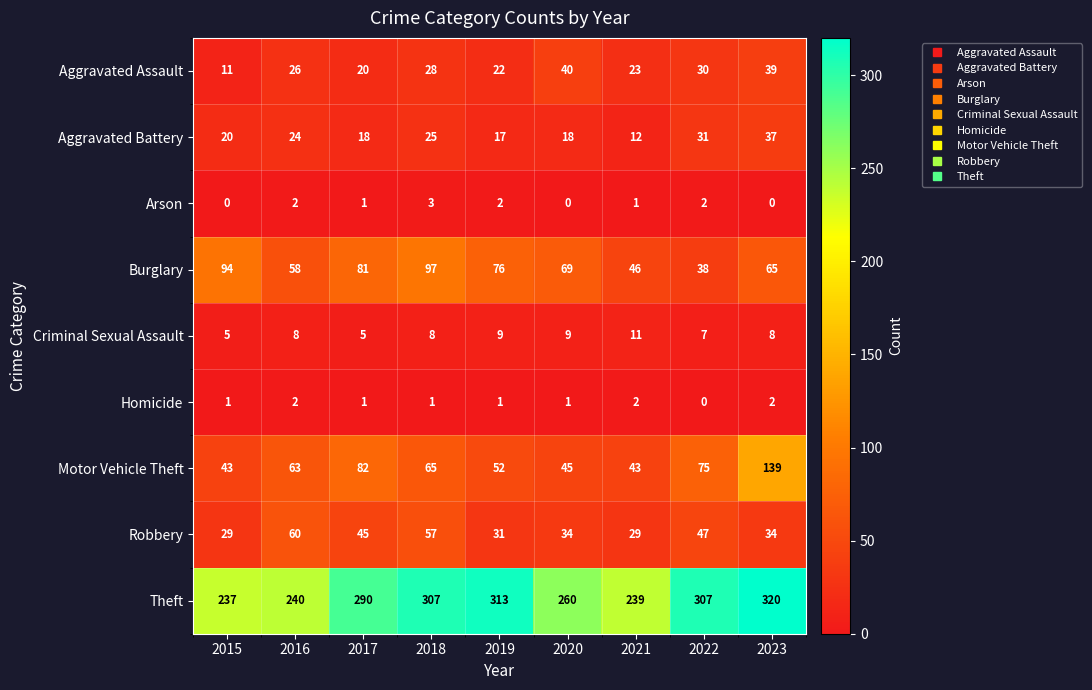

What is the average value of the Criminal Sexual Assault series?

8